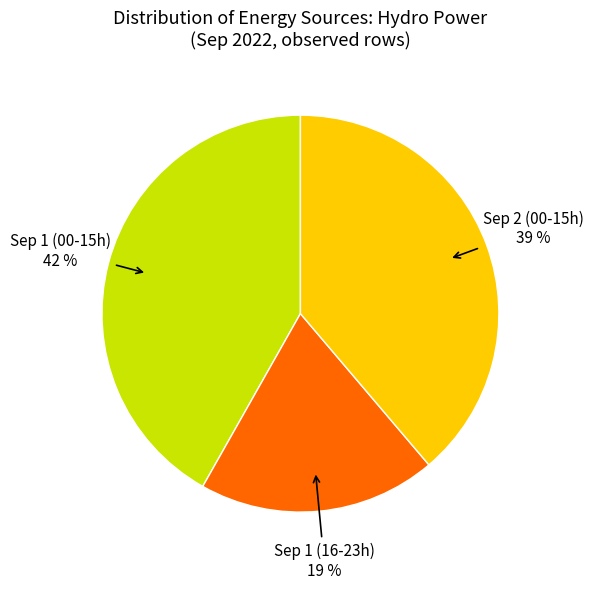

To the nearest percent, what is the average slice percentage?

33%